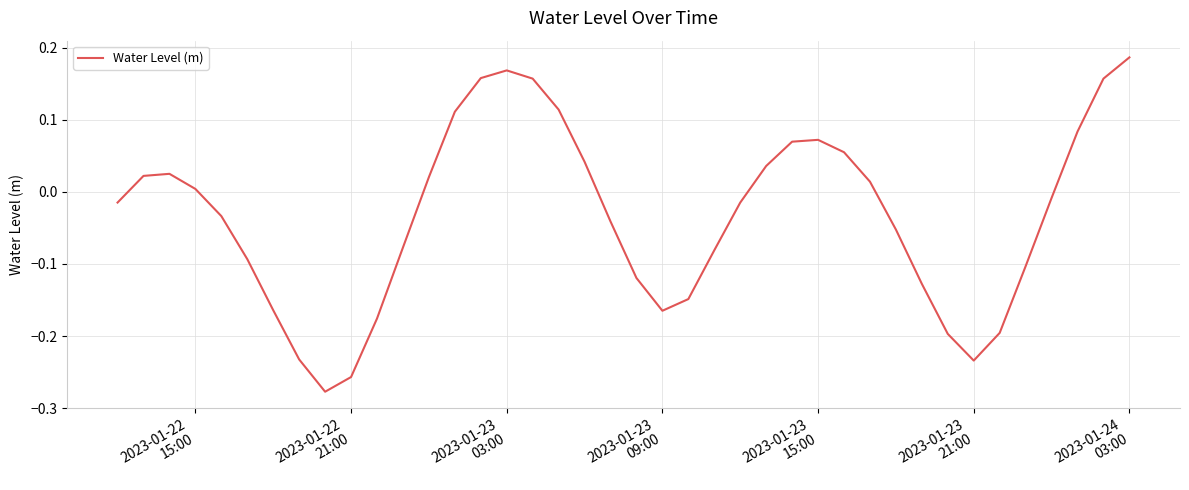

What is the difference between the maximum and minimum values?

0.5